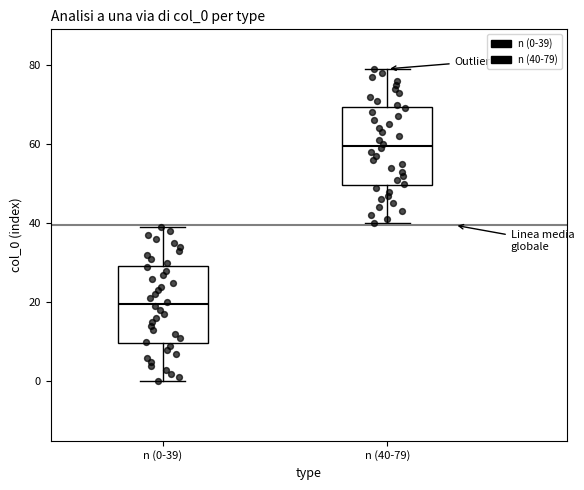

Reading left to right, read every box against the y-axis: the position of its median line, the range the box covers, and the ends of its whiskers. The values are not printed on the chart, so give them approximately, as read against the axis.

n (0-39): median 20, box 10 to 30, whiskers 0 to 40
n (40-79): median 60, box 50 to 70, whiskers 40 to 80